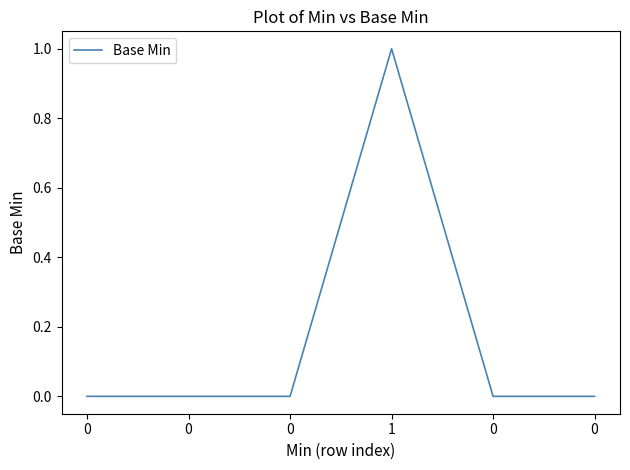

Which label corresponds to the largest value in the chart?

1